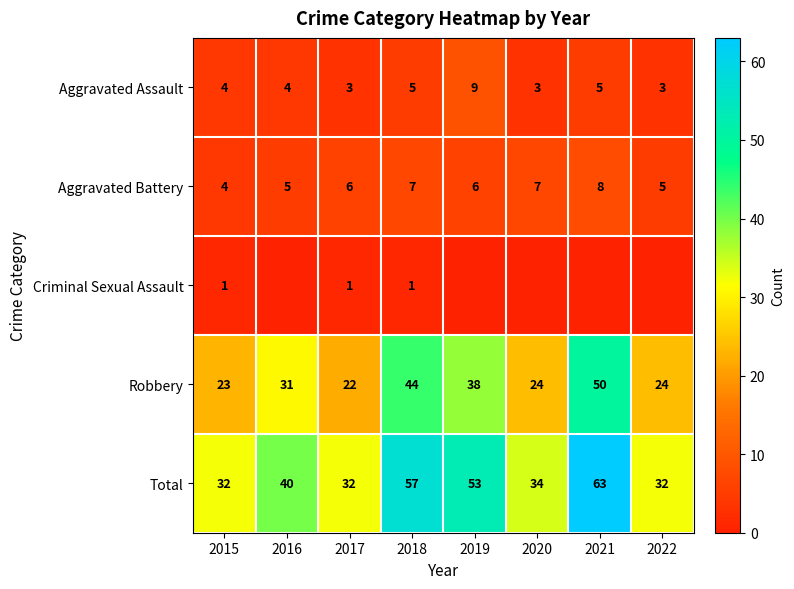

What is the lowest value of the Aggravated Assault series?

3